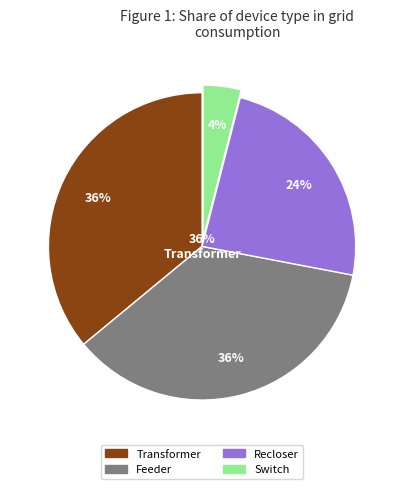

To the nearest percent, what is the combined percentage of Feeder and Switch?

40%